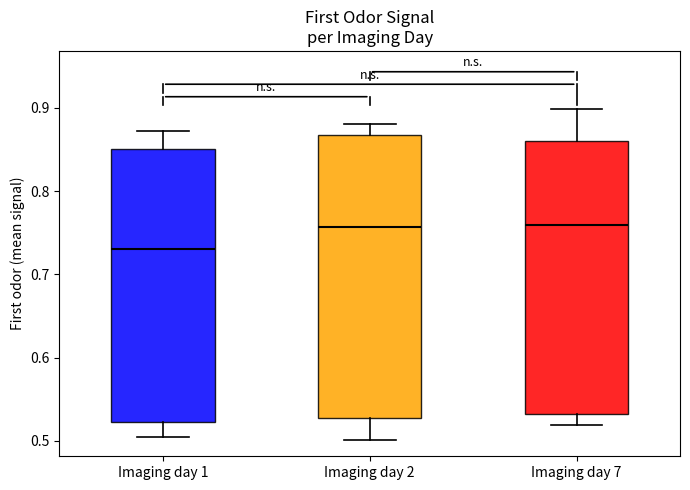

Comparing the boxes themselves (not the whiskers), which one is the tallest?

Imaging day 2